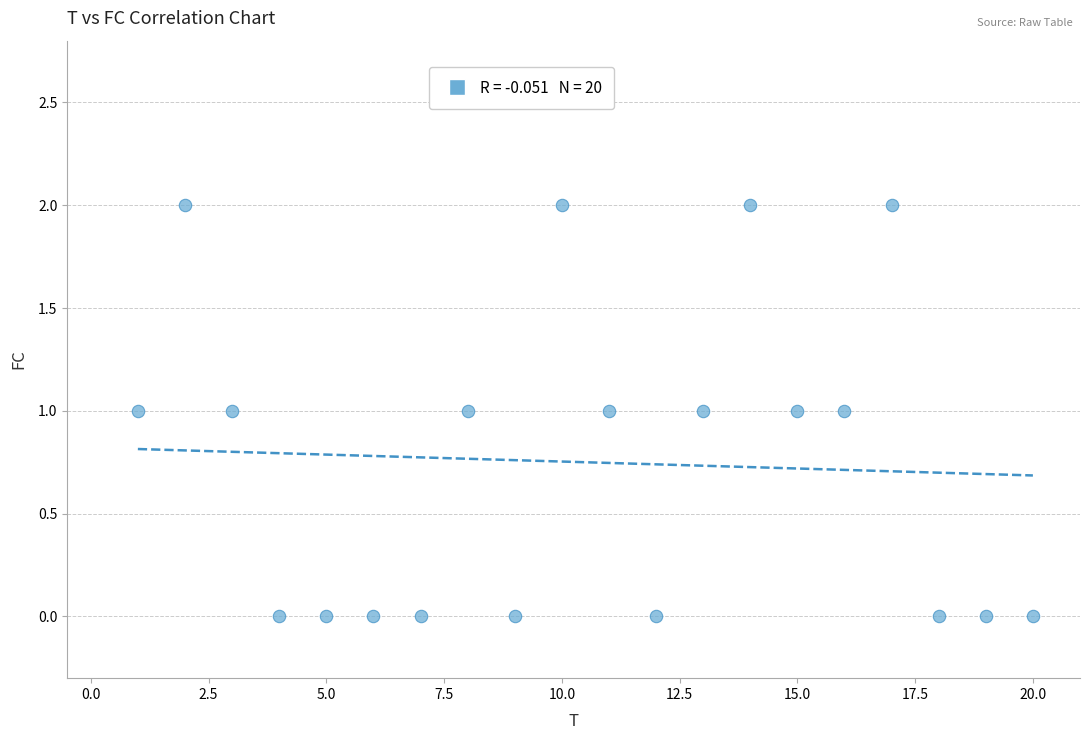

What is the range of X values (max minus min)?

19